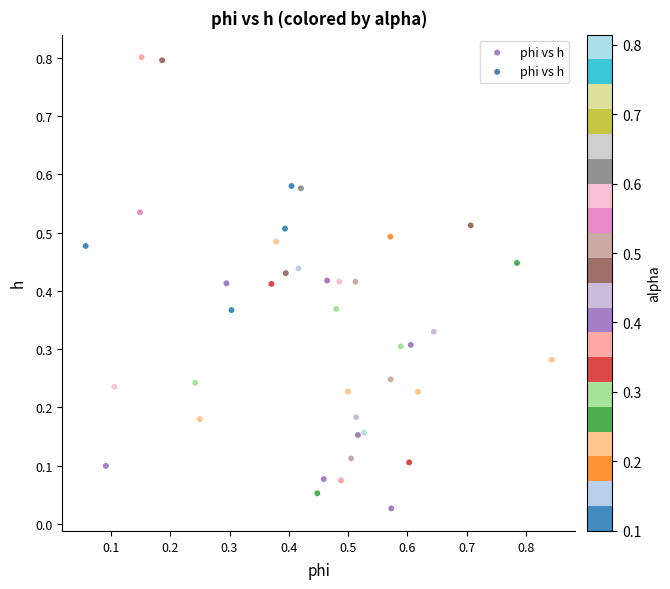

What is the range of Y values (max minus min)?

0.8